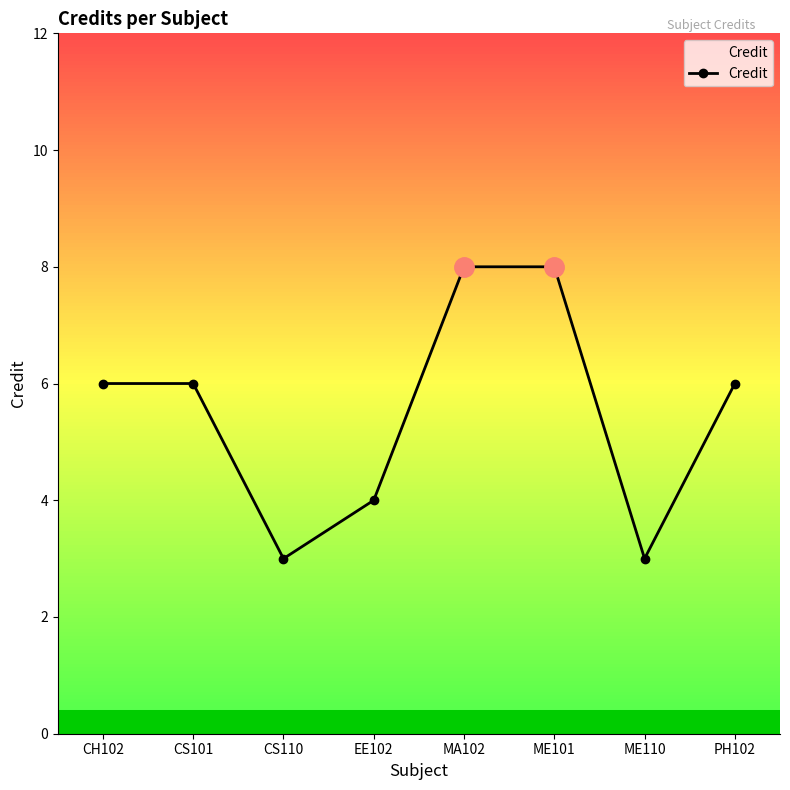

Reading left to right, transcribe all the data shown in this chart.

6	6	3	4	8	8	3	6